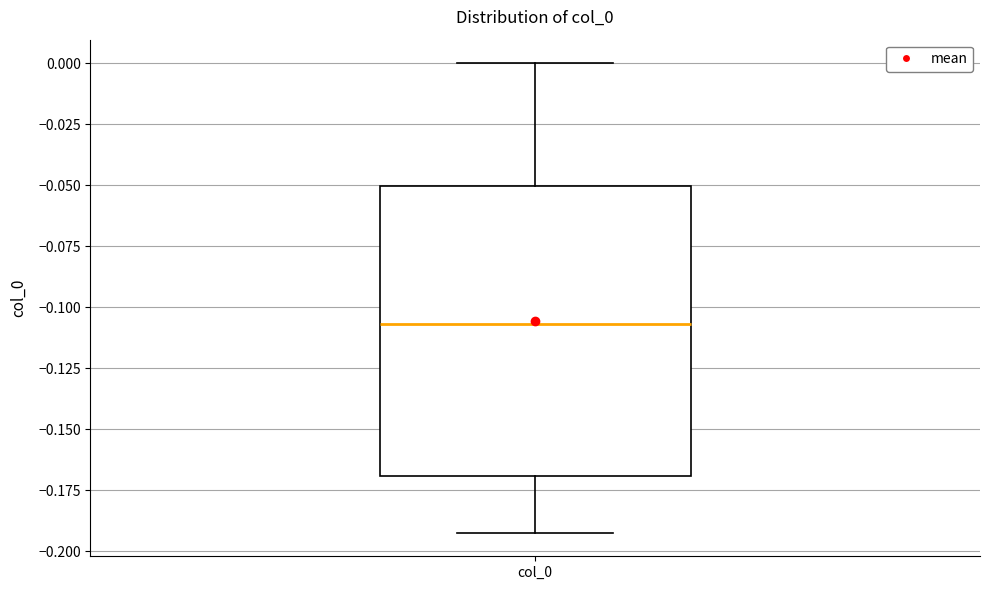

Transcribe this box plot: give where the median line is, the range the box spans, and where the two whiskers end, as read against the y-axis. The values are not printed on the chart, so give them approximately, as read against the axis.

median -0.105, box -0.170 to -0.050, whiskers -0.190 to 0.000